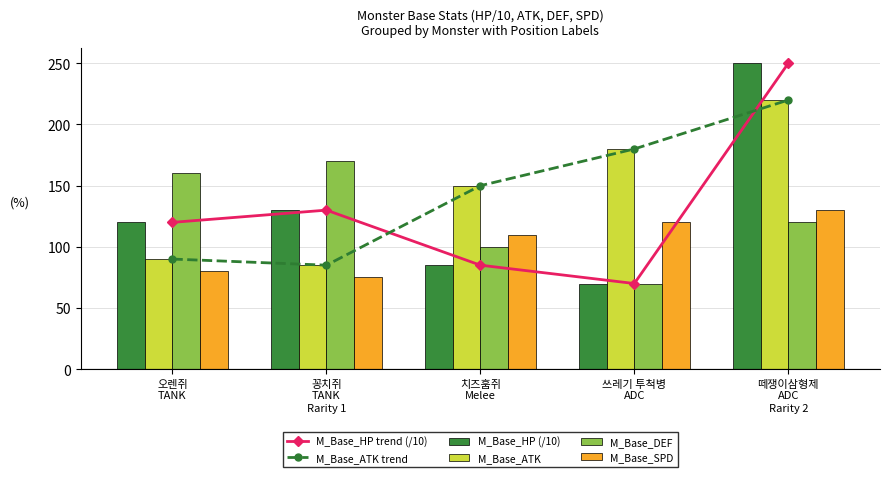

What is the difference between the maximum and minimum values in the M_Base_ATK series?

135